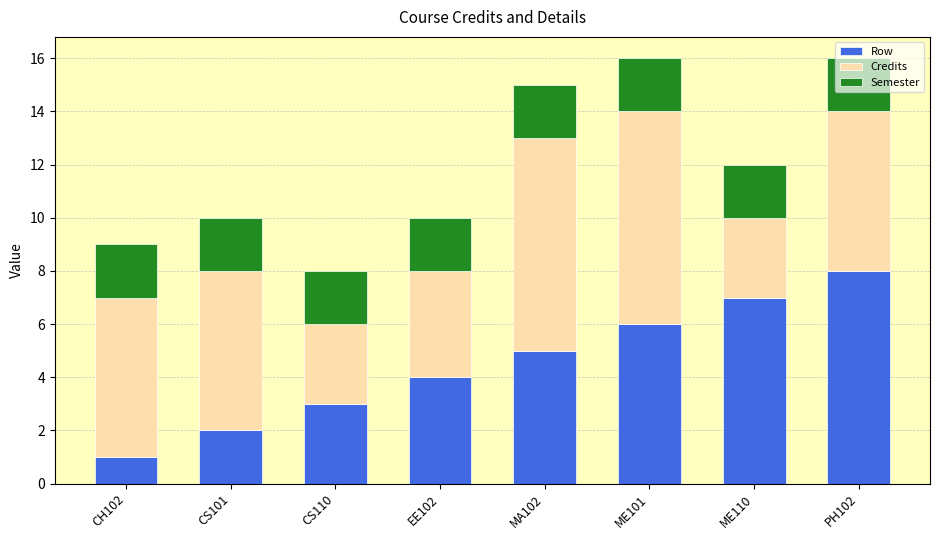

What is the sum of all Row values?

36